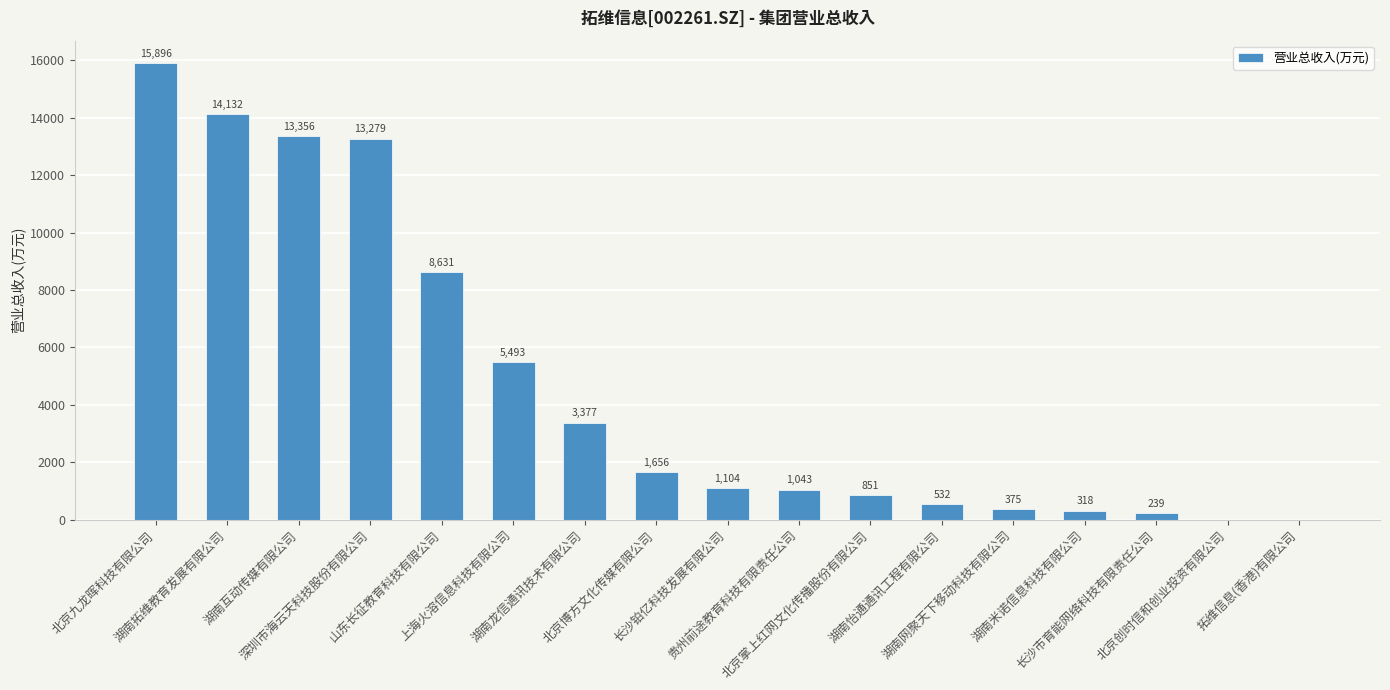

What is the greatest value displayed?

15895.6